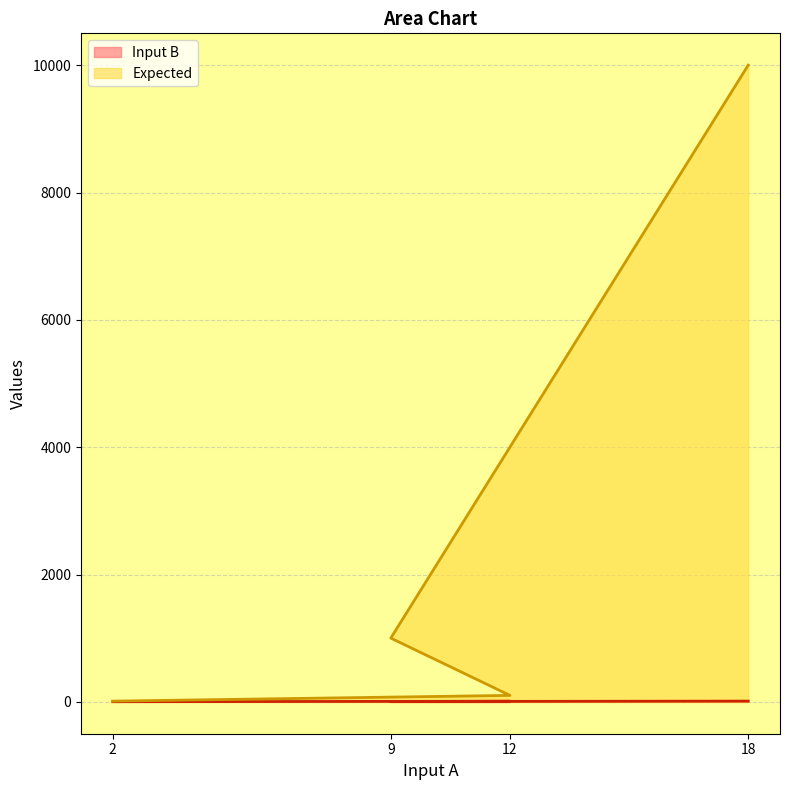

Does the chart have visible grid lines?

Yes